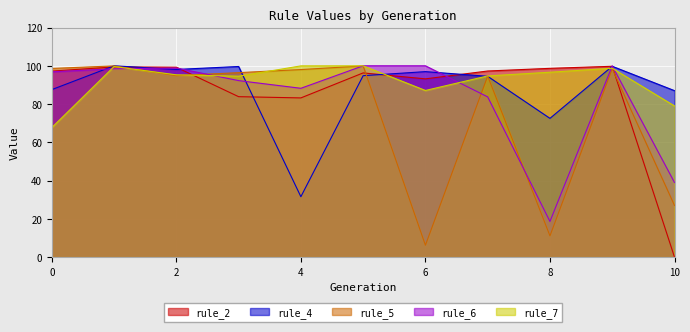

Reading left to right, transcribe all the data shown in this chart.

rule_2: 0=97.2	1=99.4	2=99.3	3=83.9	4=83.2	5=96.3	6=93.2	7=97.3	8=98.7	9=99.7	10=0.0
rule_4: 0=87.5	1=100.0	2=98.1	3=99.6	4=31.6	5=94.8	6=96.9	7=94.5	8=72.5	9=99.7	10=87.0
rule_5: 0=98.6	1=99.9	2=94.8	3=96.4	4=98.0	5=99.9	6=6.2	7=94.6	8=11.1	9=98.5	10=27.0
rule_6: 0=96.9	1=98.4	2=98.8	3=92.2	4=88.2	5=100.0	6=100.0	7=83.7	8=18.6	9=100.0	10=39.0
rule_7: 0=67.7	1=99.6	2=95.3	3=94.6	4=99.9	5=100.0	6=87.1	7=94.7	8=96.6	9=98.7	10=79.0